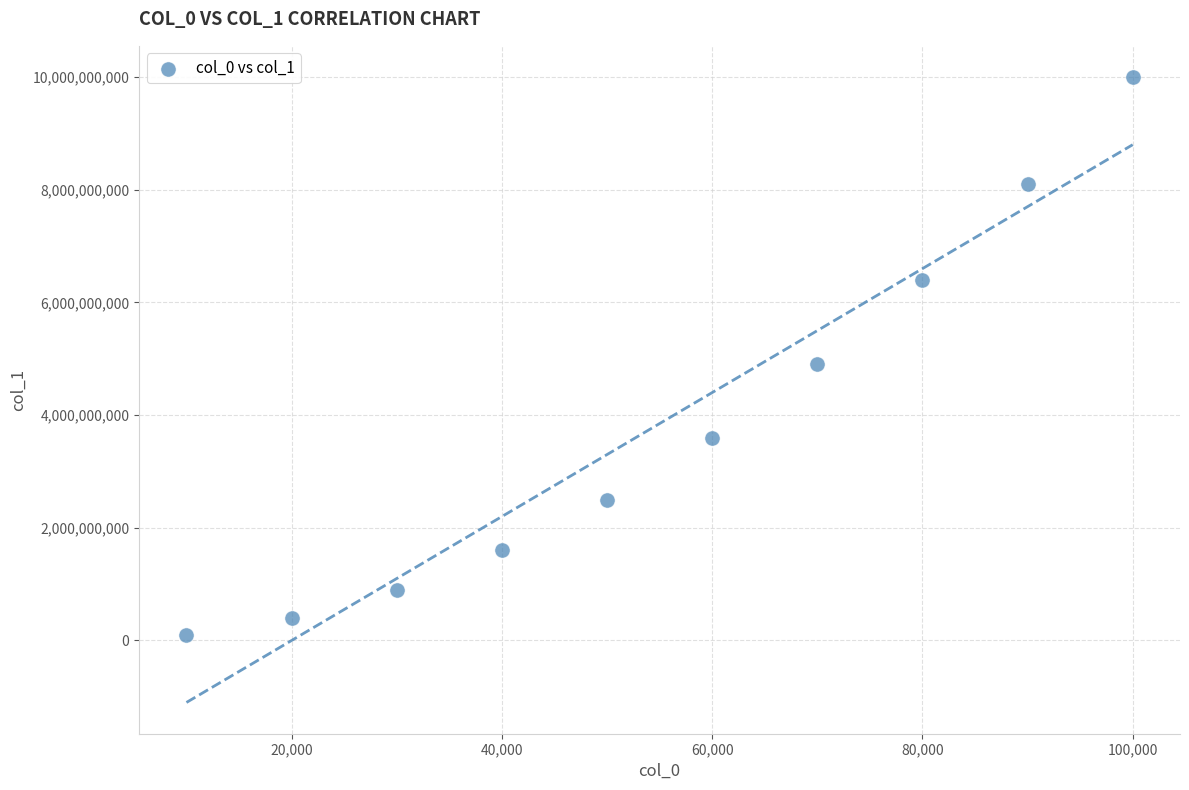

What Y value in the scatter plot is closest to 5049880552?

4899891831